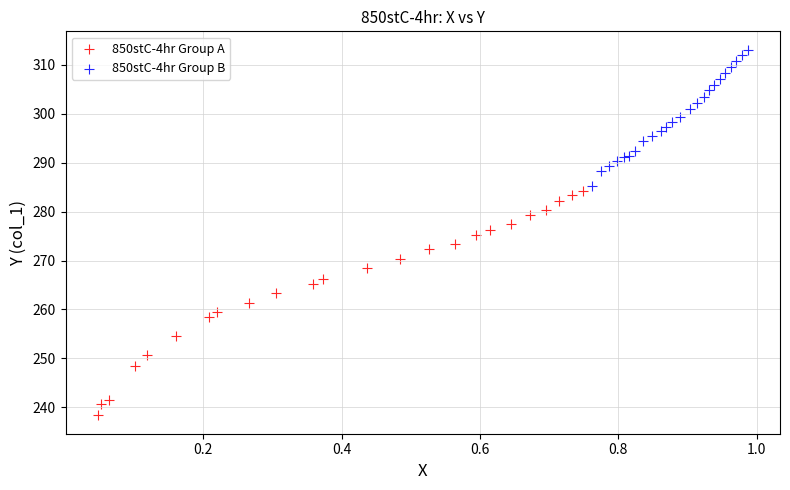

Which series has the largest Y range (max minus min)?

850stC-4hr Group A